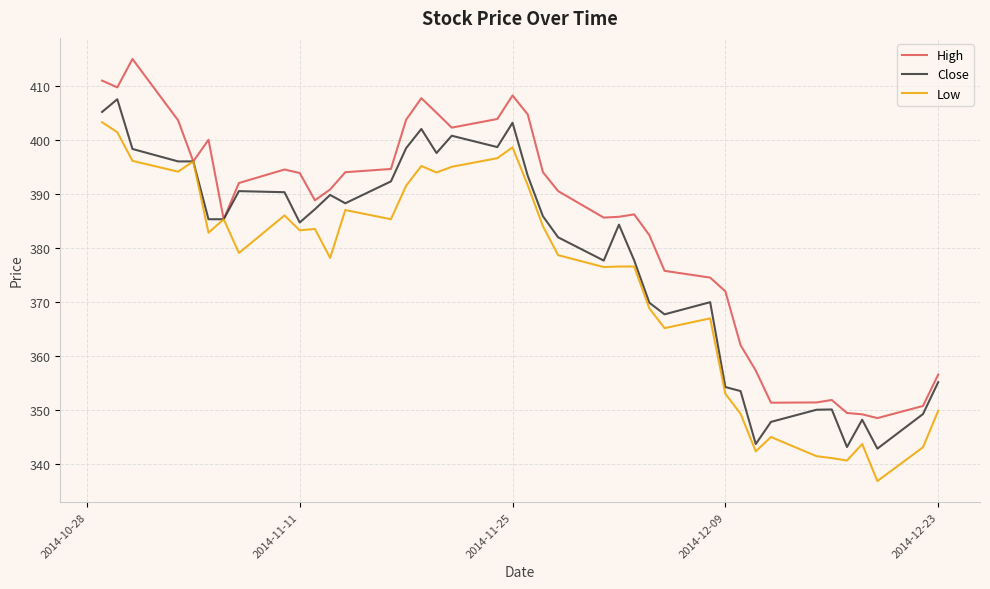

In Low, how many points are lower than both neighbors (excluding endpoints)?

12